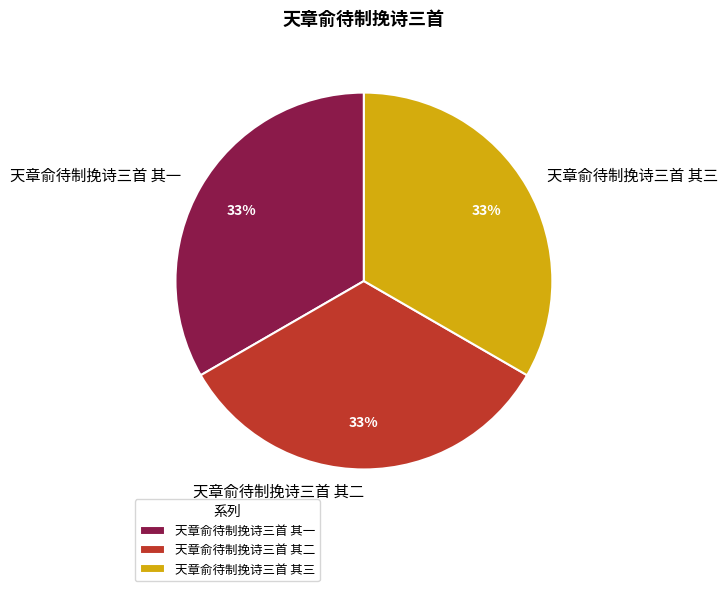

What percentage is the 天章俞待制挽诗三首 其一 slice, to the nearest percent?

33%